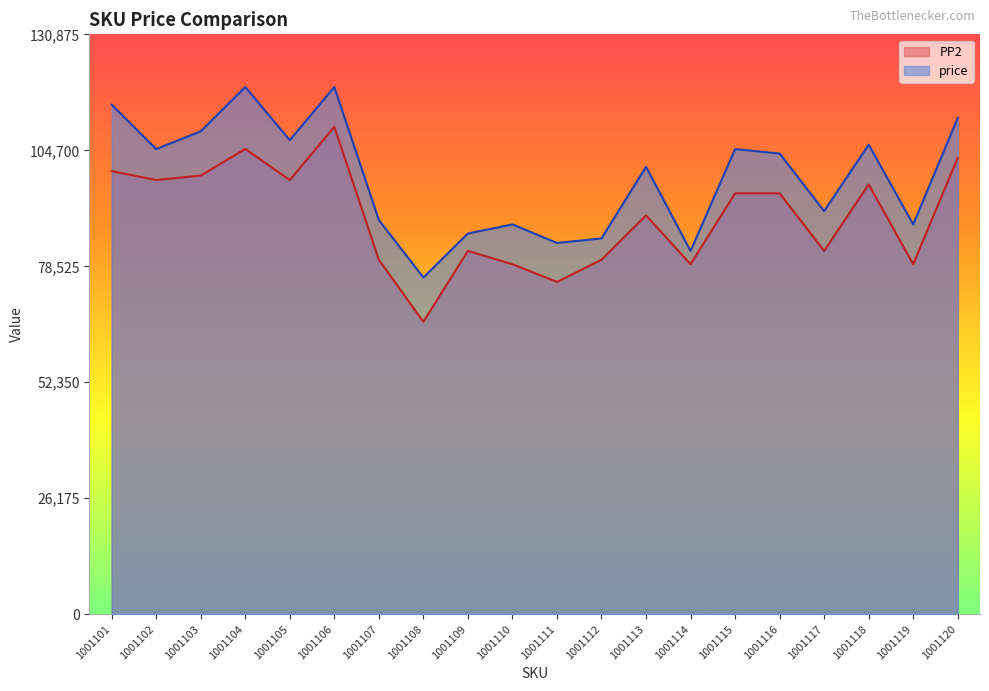

What is the value of the PP2 point at the 18th from the left?

97000